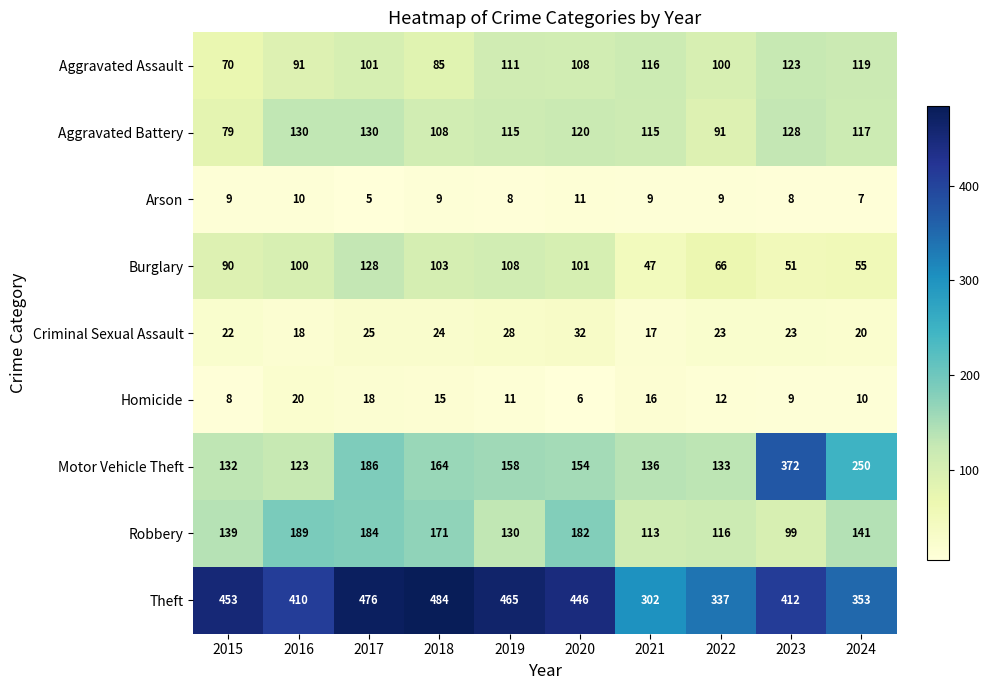

List the series in order of their peak value, highest first.

Theft, Motor Vehicle Theft, Robbery, Aggravated Battery, Burglary, Aggravated Assault, Criminal Sexual Assault, Homicide, Arson